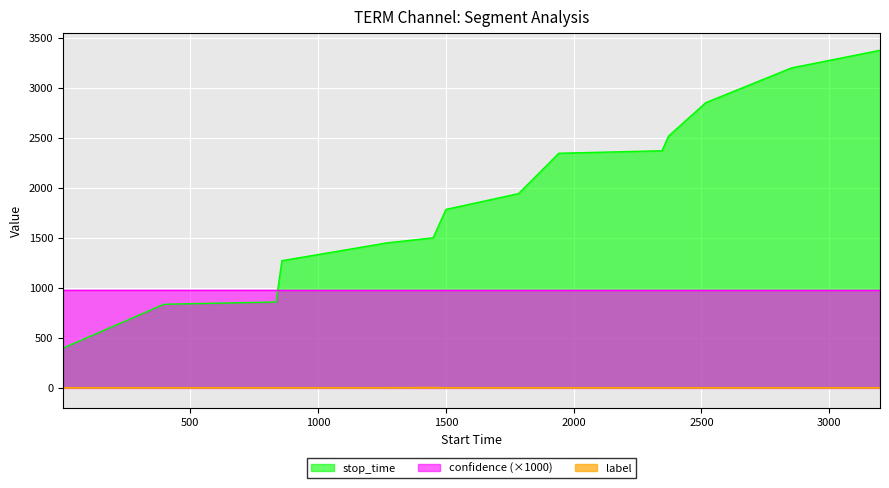

What is the minimum value for stop_time?

395.0